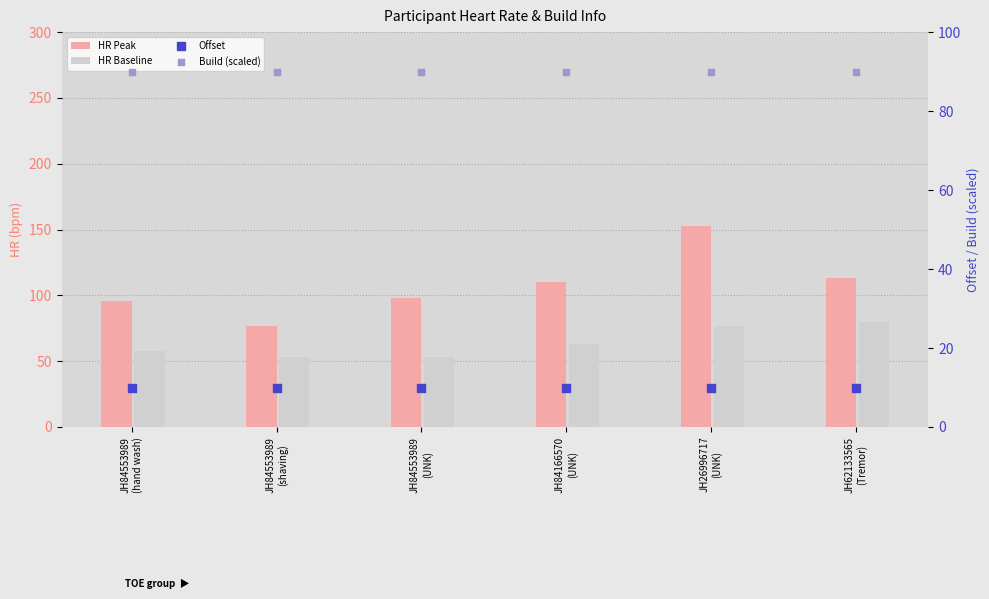

What is the total value across all series at JH84166570
(UNK)?

273